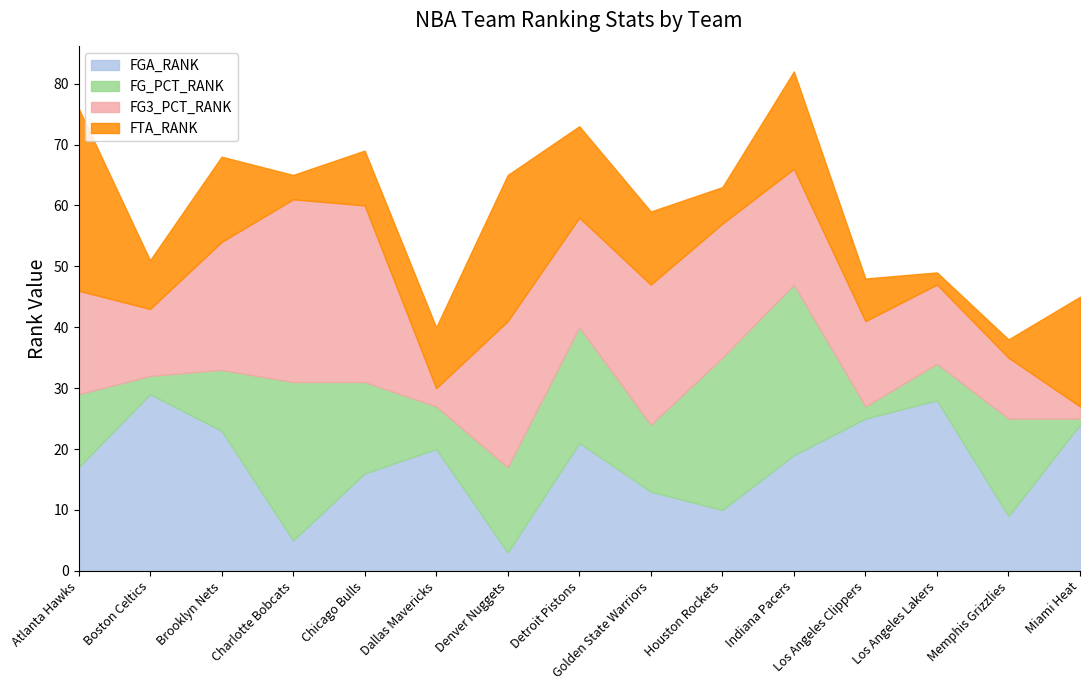

Where is the first local minimum for FTA_RANK?

Boston Celtics